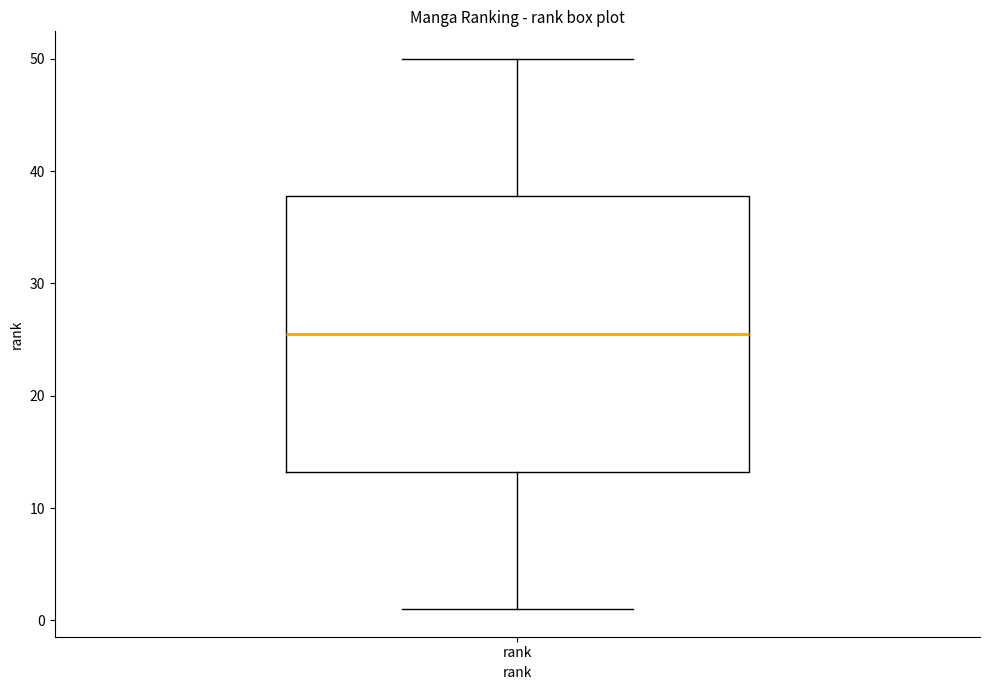

Where is the upper edge of the box for rank on the y-axis? The values are not printed on the chart, so give them approximately, as read against the axis.

38